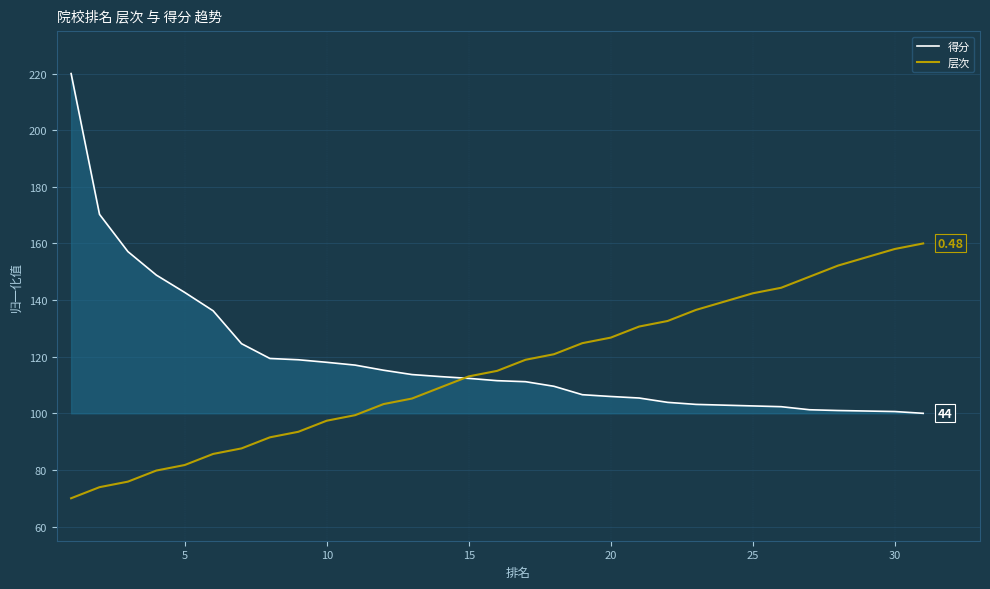

Which series has the widest spread of values?

得分